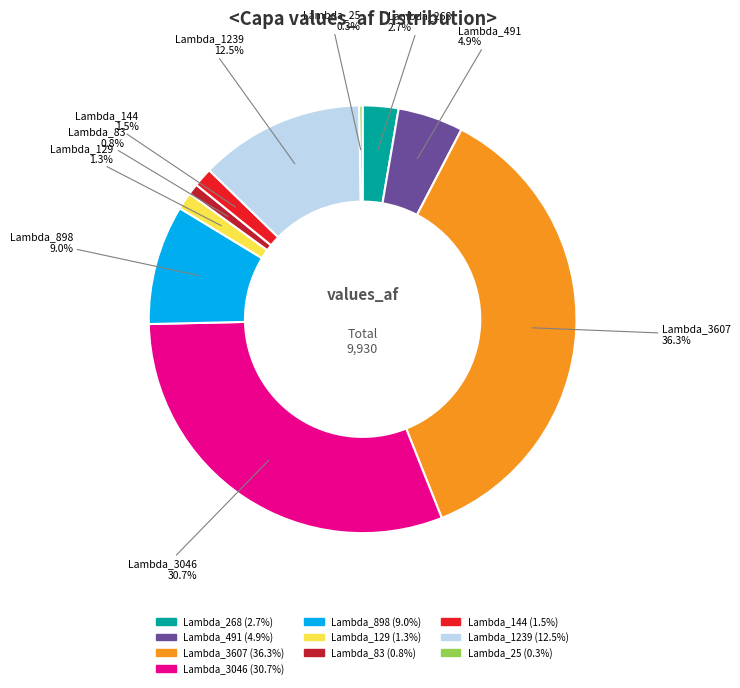

Is there a majority slice in this chart?

No